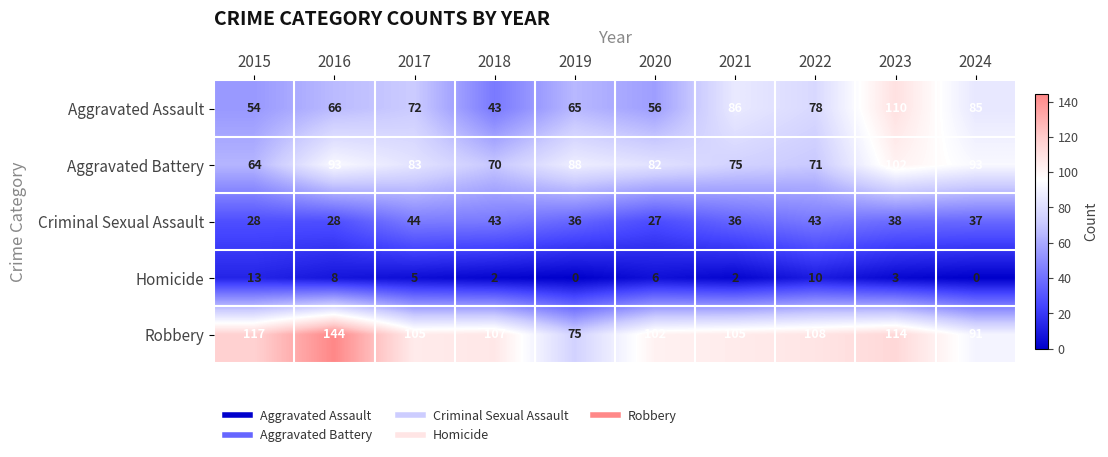

Which category has the highest value in the Aggravated Battery series?

2023